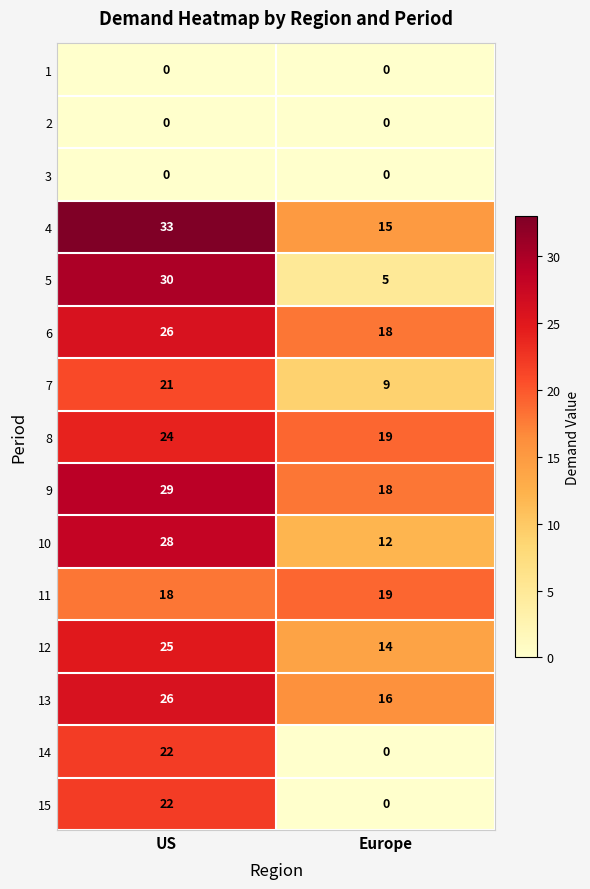

Is it true that 5 equals 30 at US?

True